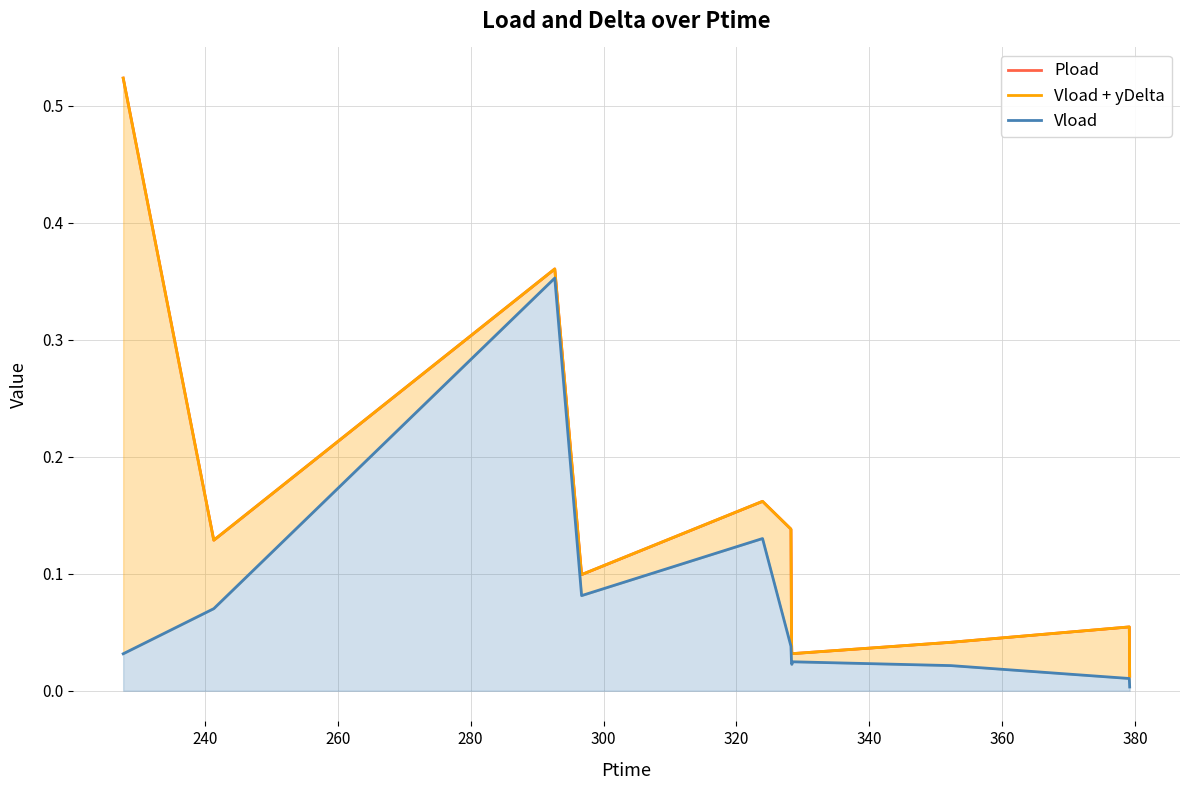

True or false: Pload has more than 1 interior local peaks.

True